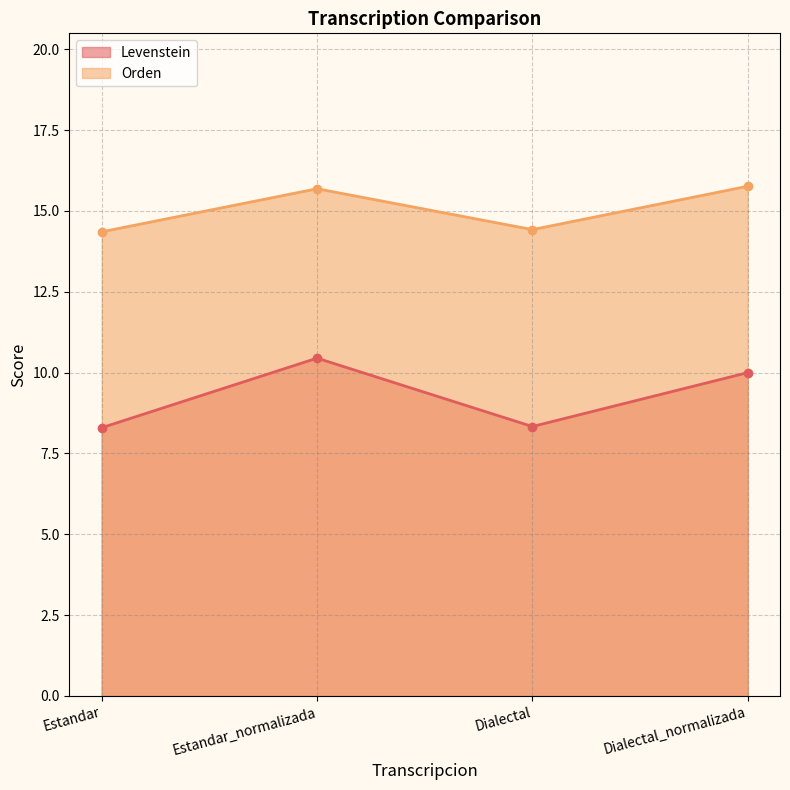

What is the difference between the maximum and minimum values in the Levenstein series?

2.2